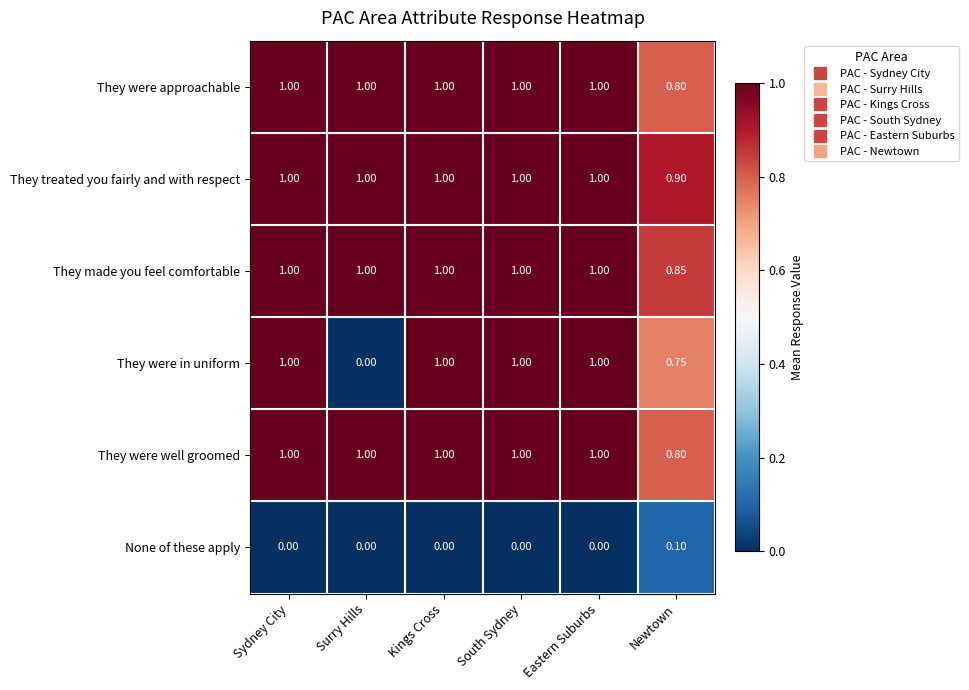

Between Surry Hills and Kings Cross, which series saw the biggest shift?

They were in uniform